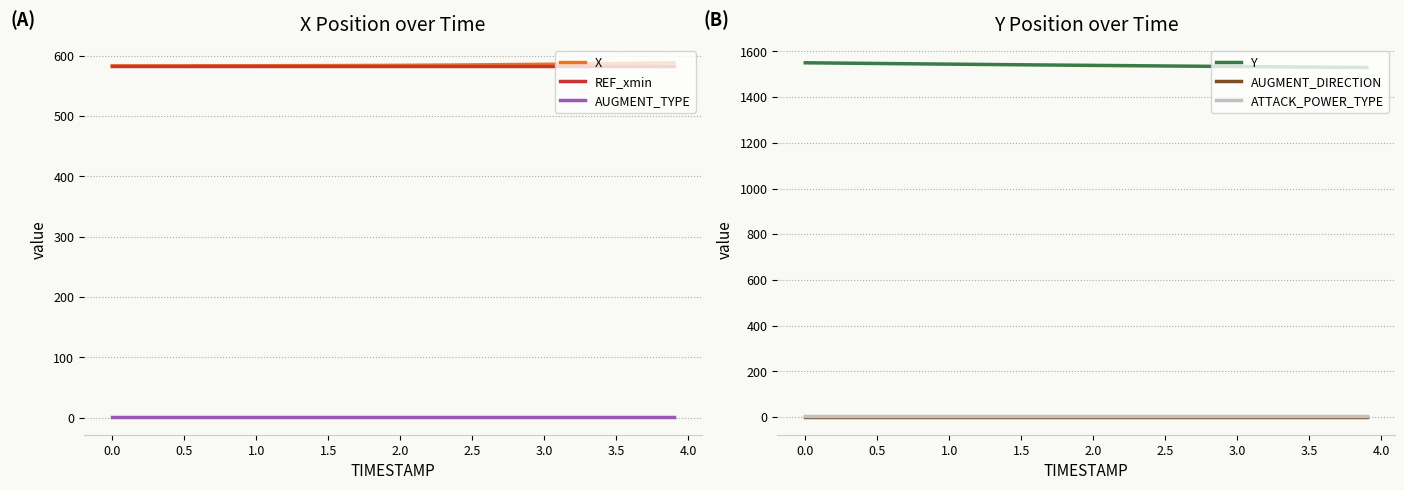

What is the highest value of the REF_xmin series?

583.5